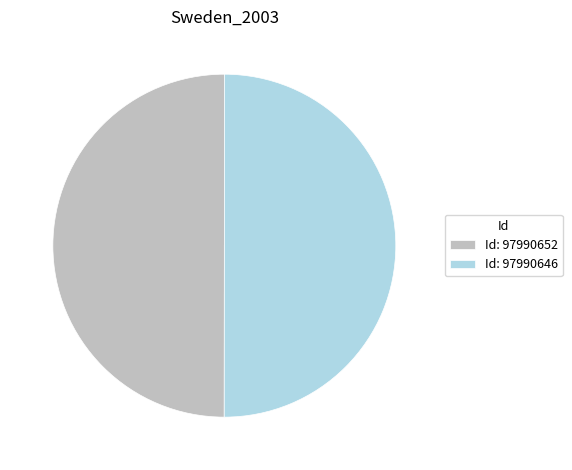

True or false: Id: 97990652 accounts for 59% of the total.

False